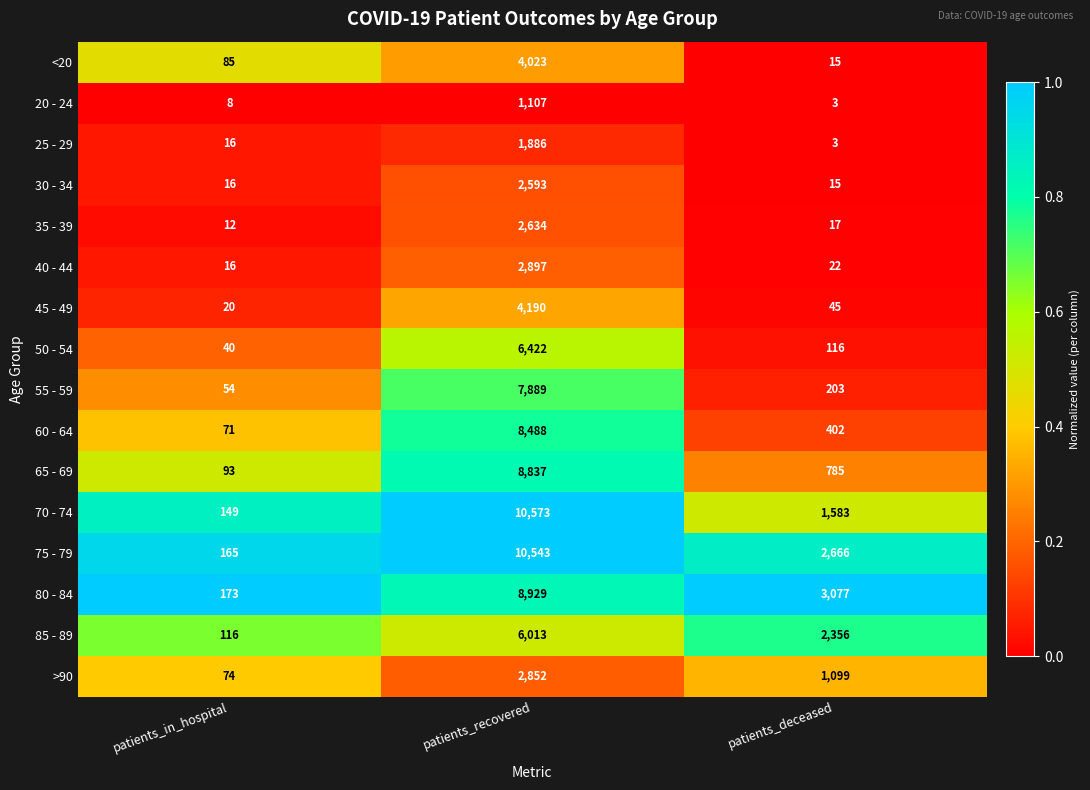

At which category is the sum across all series the highest?

patients_recovered